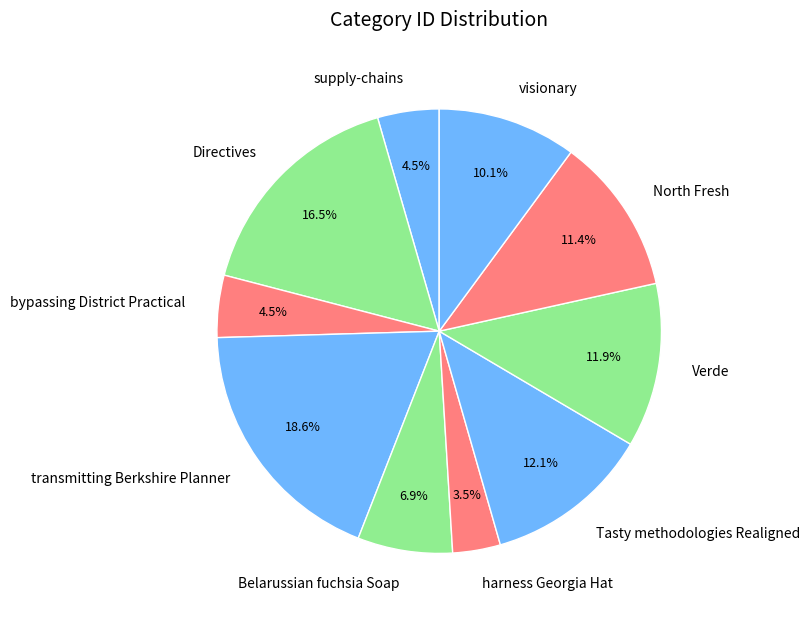

Does Directives account for over 50% of the chart?

No